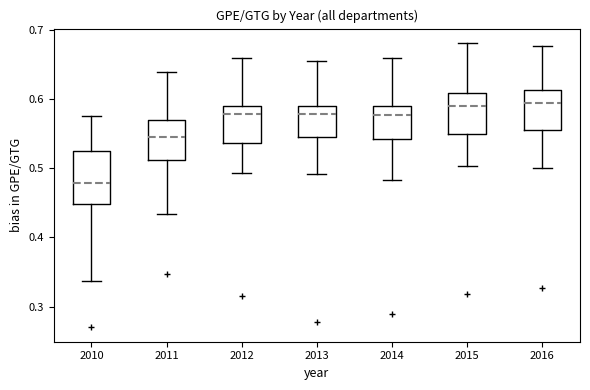

Comparing the boxes themselves (not the whiskers), which one is the tallest?

2010